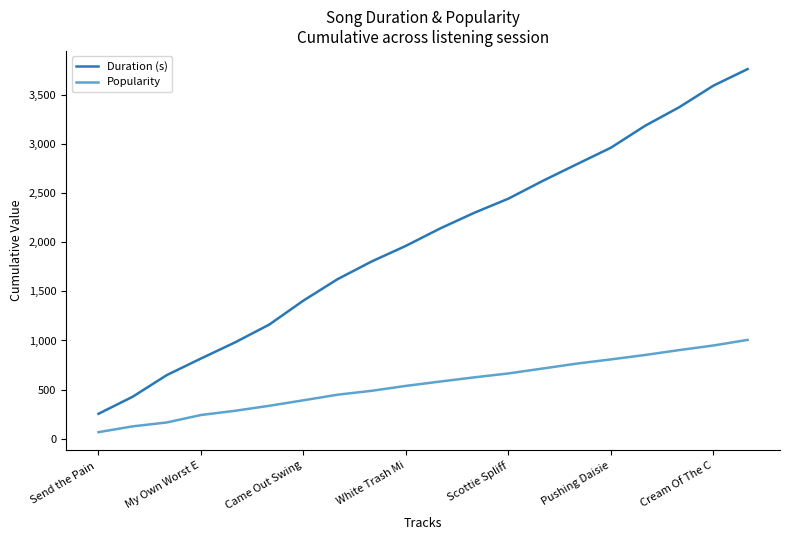

True or false: Duration (s) and Popularity cross at least once.

False